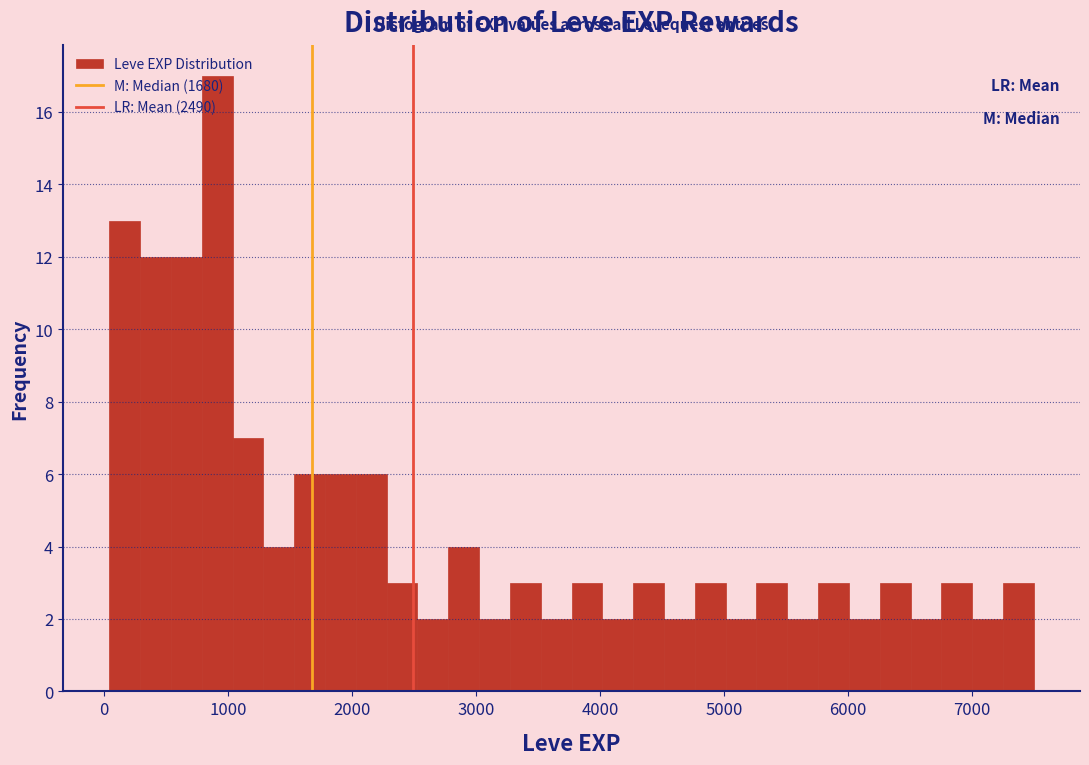

Read against the x-axis, roughly where is the centre of the tallest bar?

900